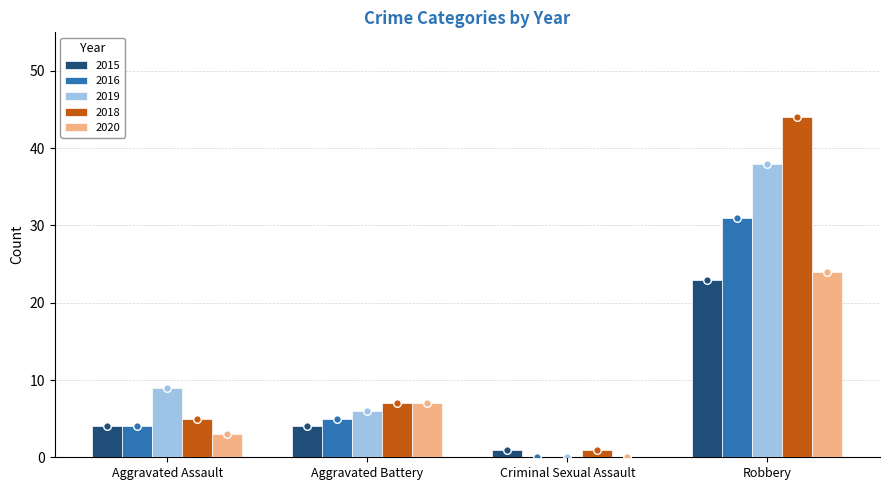

What is the total value across all series at Robbery?

160